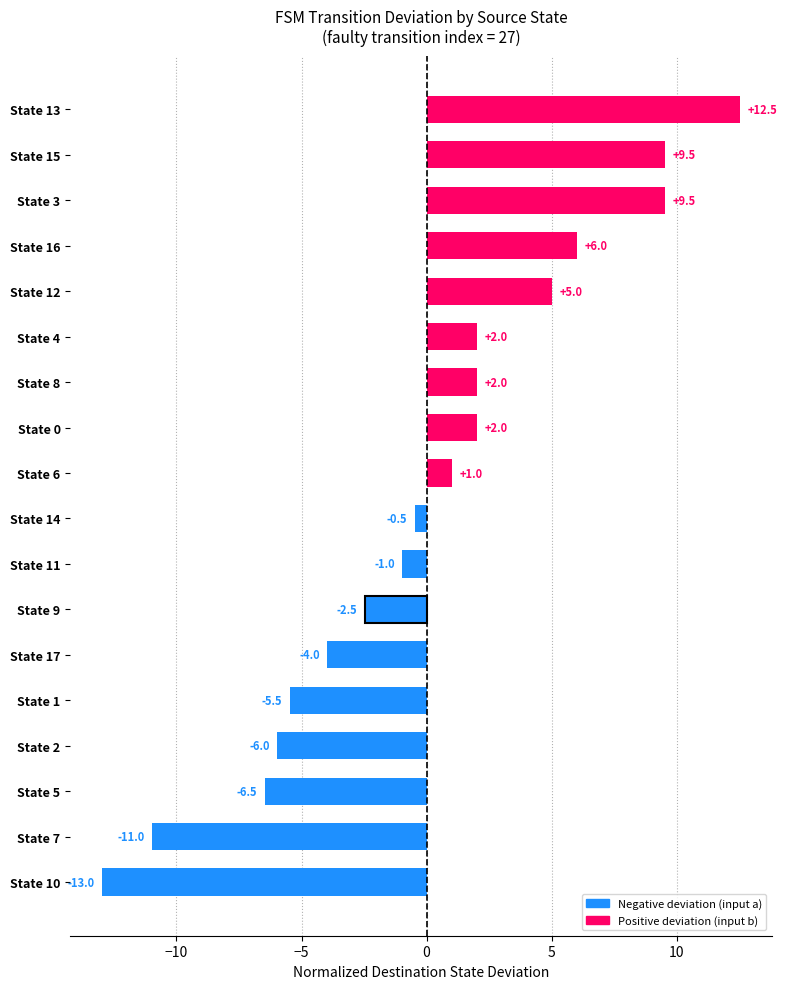

Is the value of Input b (positive effect) at −15 greater than the value of Input a (negative effect) at 7?

Yes